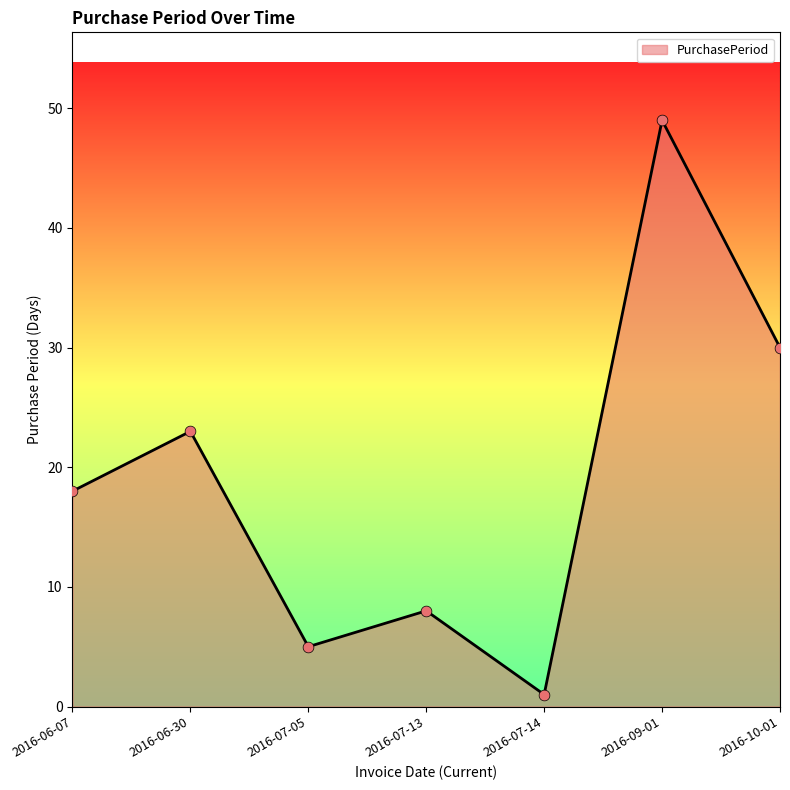

Approximately how many times larger is the value at 2016-06-30 compared to 2016-07-13?

2.9